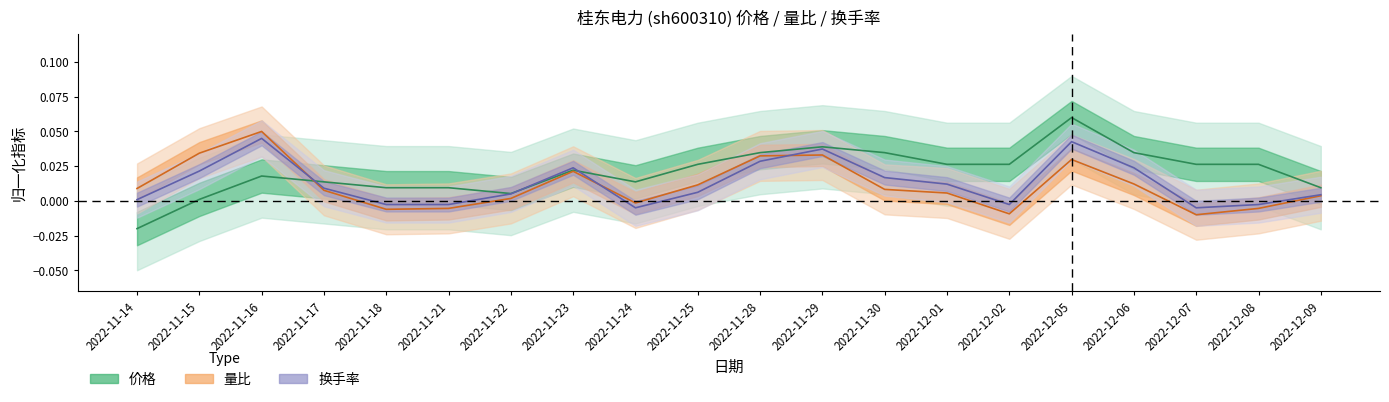

What is the difference between the maximum and minimum values in the 量比 series?

0.1